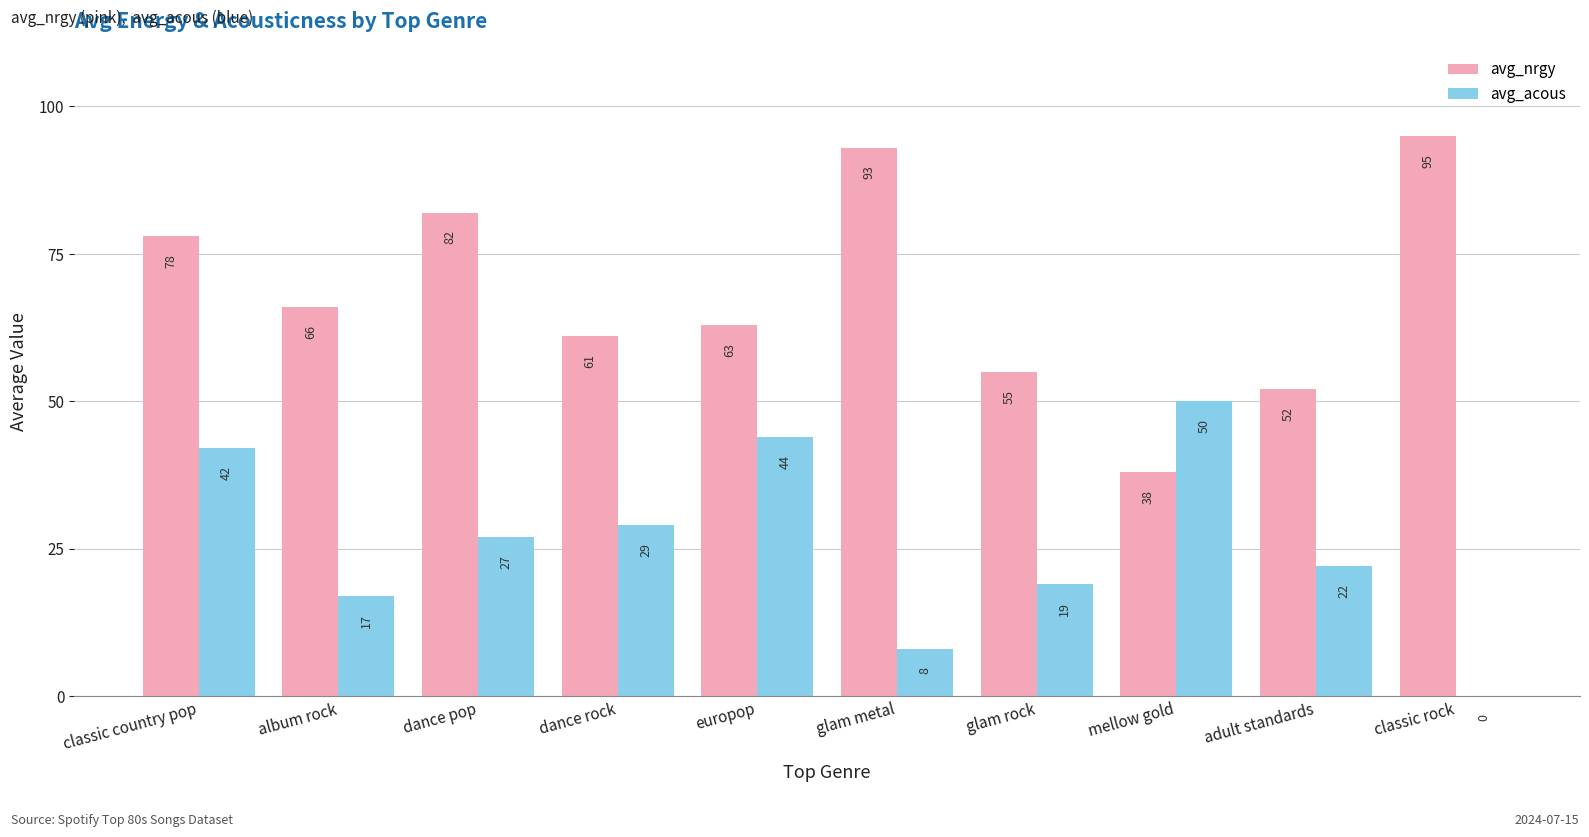

Does the chart contain stacked bars?

No